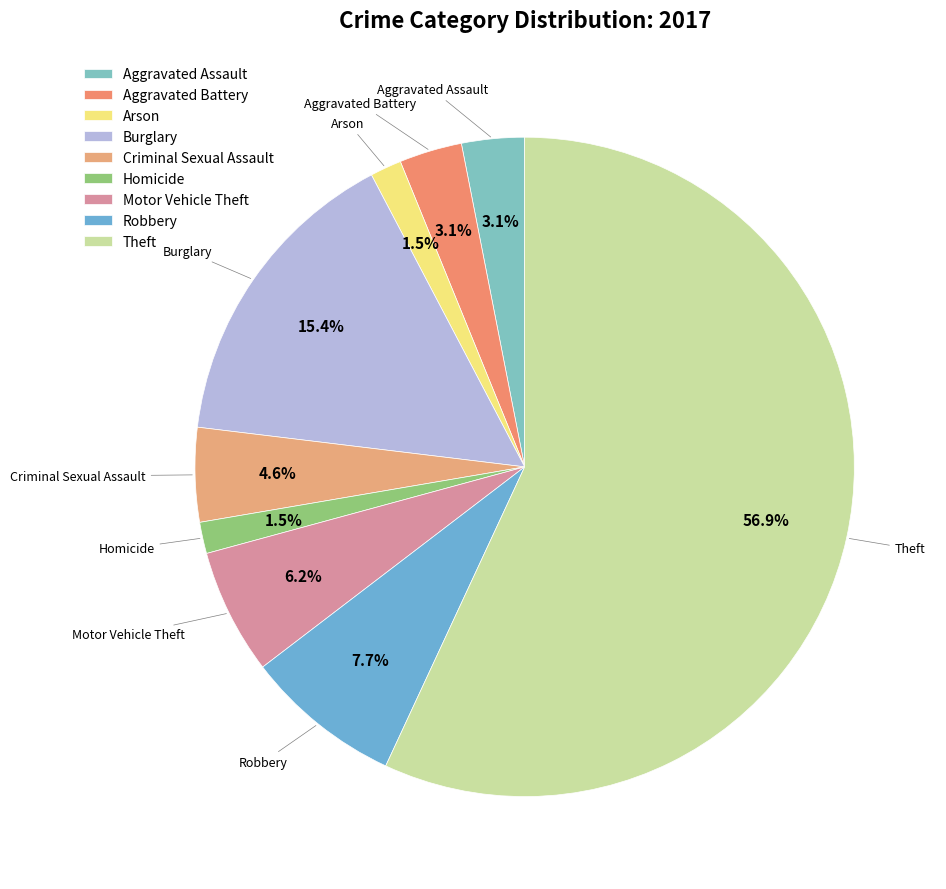

Does Burglary account for over 50% of the chart?

No